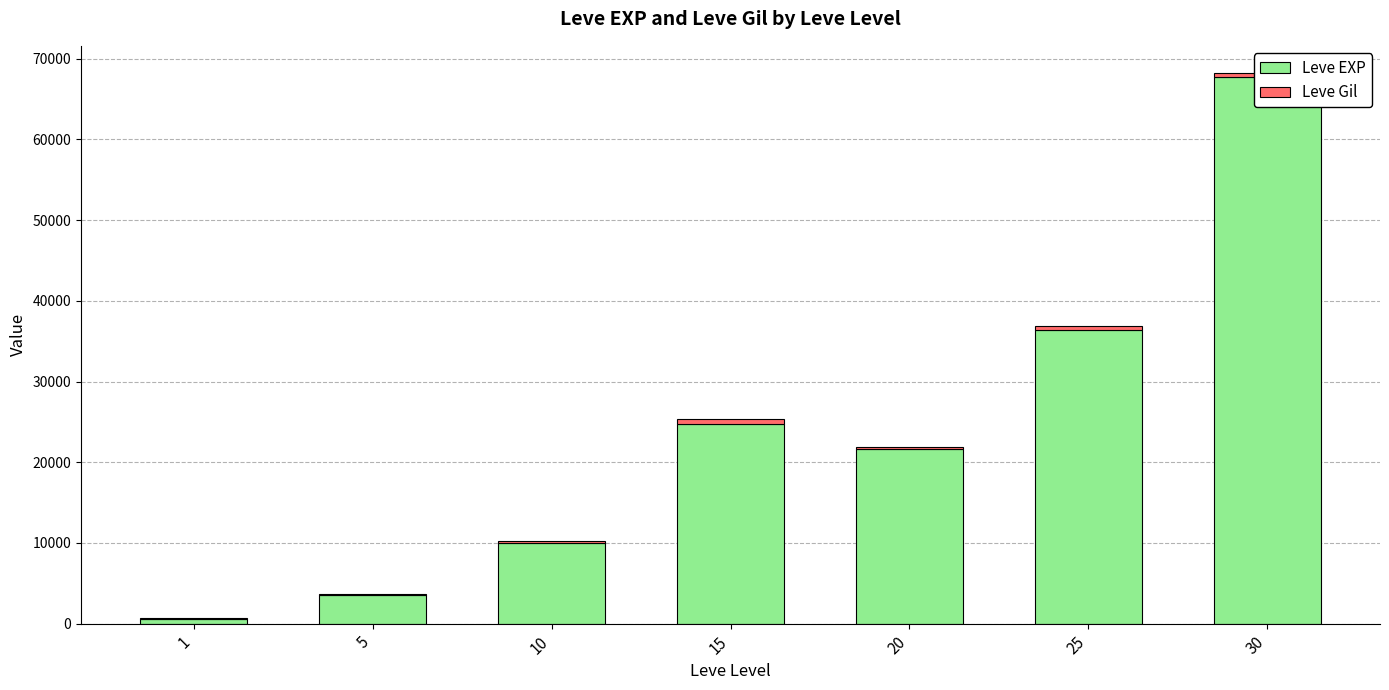

What is the greatest value displayed?

67730